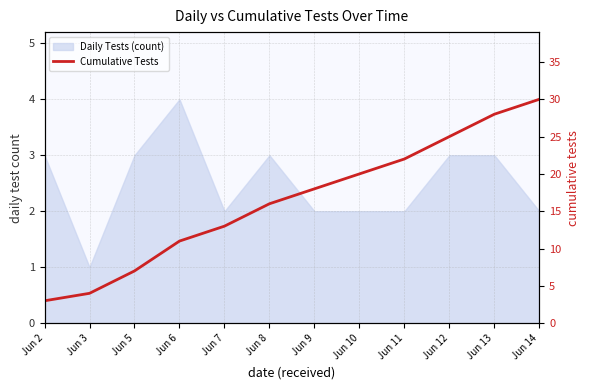

What is the value of the 7th point from the left?

18